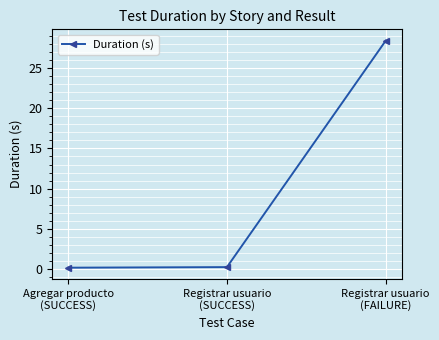

How many series are shown in this chart?

1